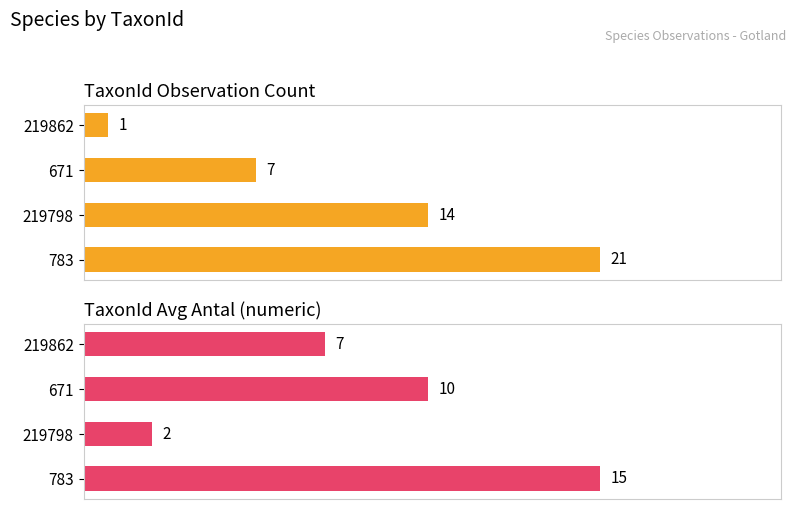

What is the lowest value of the Avg Antal (numeric rows) series?

2